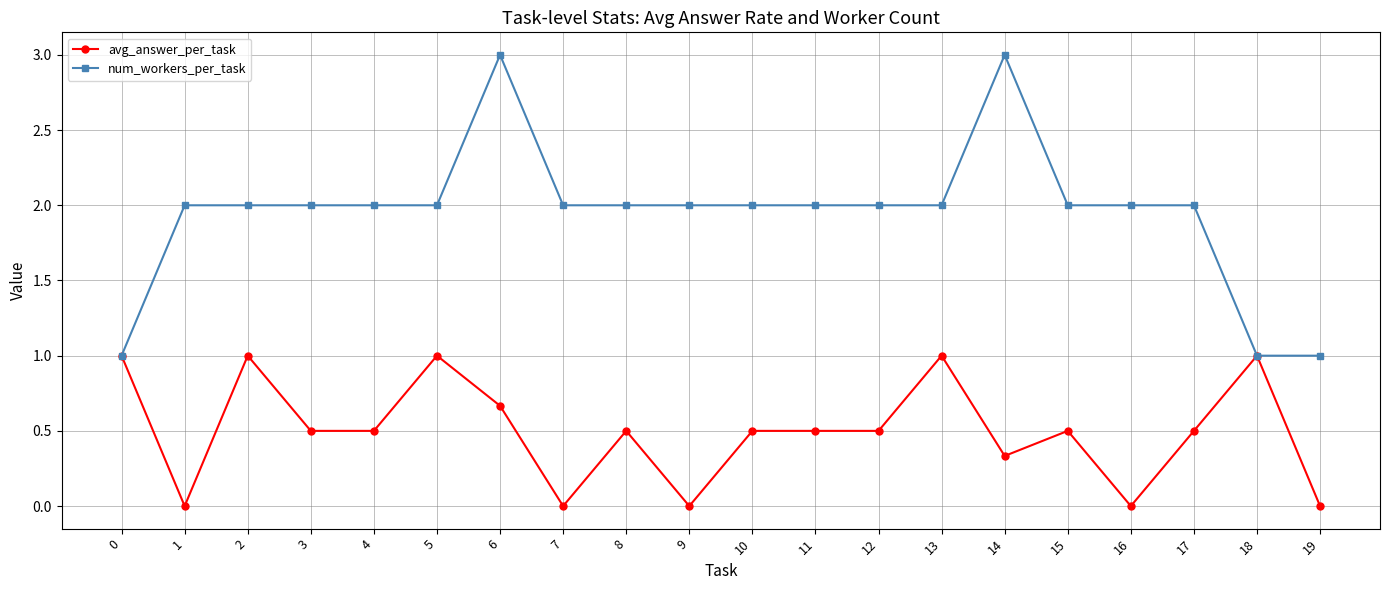

At 15, list the series in order from smallest to largest.

avg_answer_per_task, num_workers_per_task